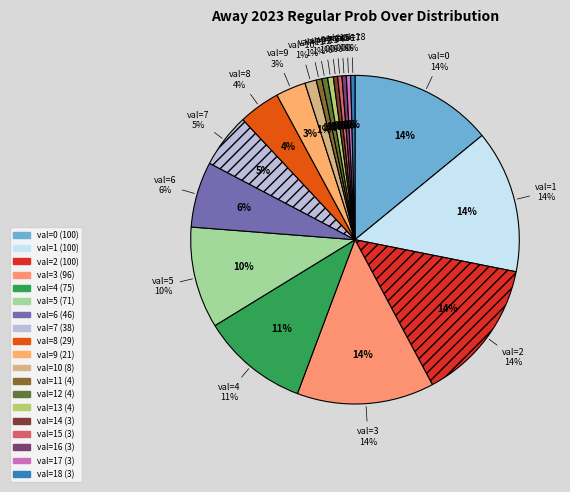

To the nearest percent, what is the difference between the 1 and 8 slice percentages?

10%